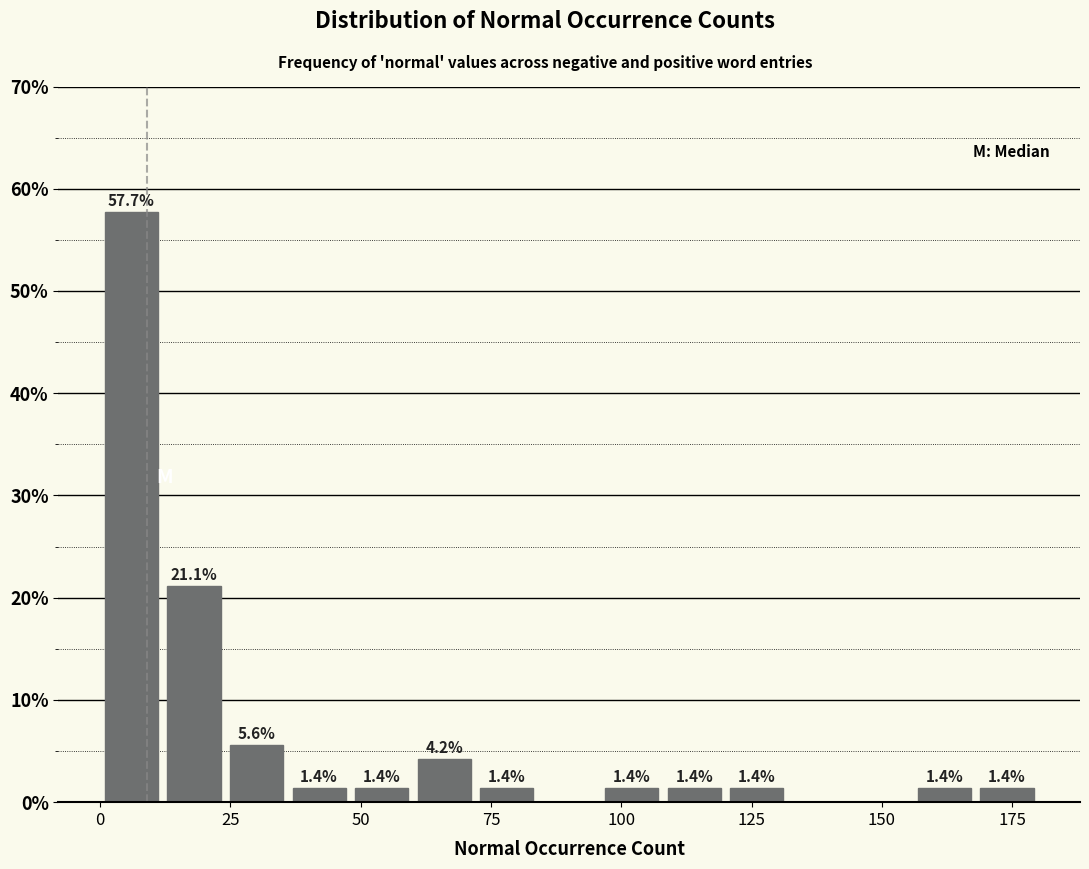

Read against the x-axis, roughly where is the centre of the tallest bar?

5